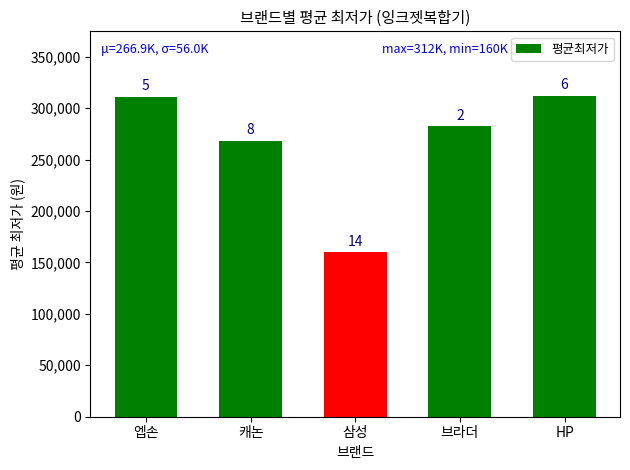

What is the sum of all values?

1334483